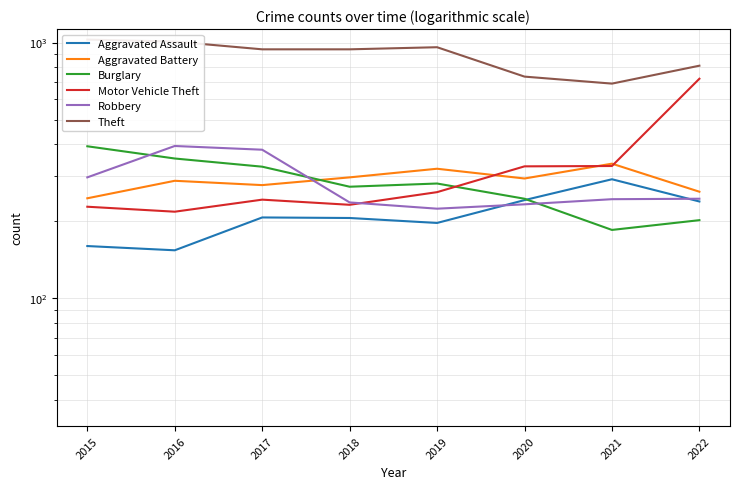

True or false: Theft has a value of 971 at 2021.

False